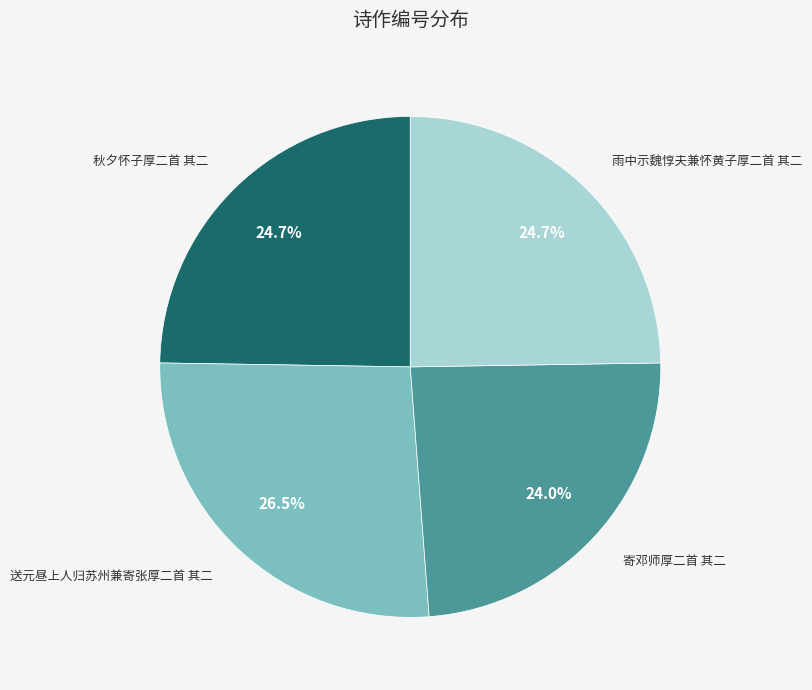

Is it true that 送元昼上人归苏州兼寄张厚二首 其二 is 17% of the pie?

False